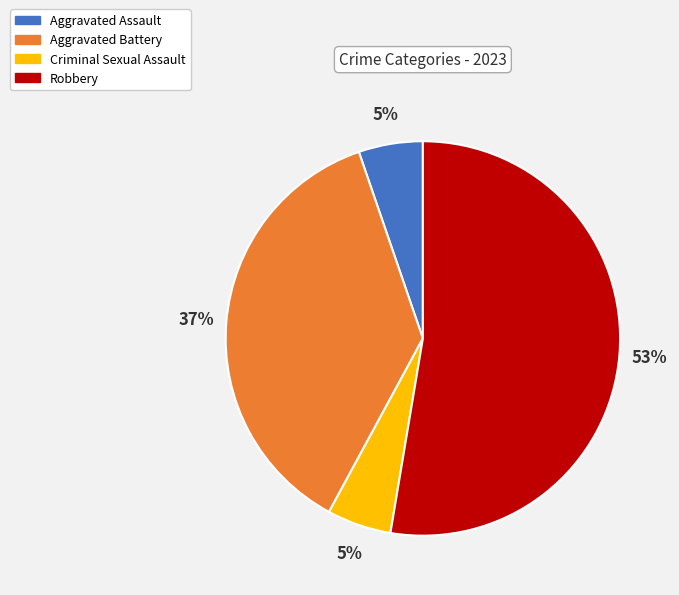

Between Aggravated Battery and Robbery, which is larger?

Robbery